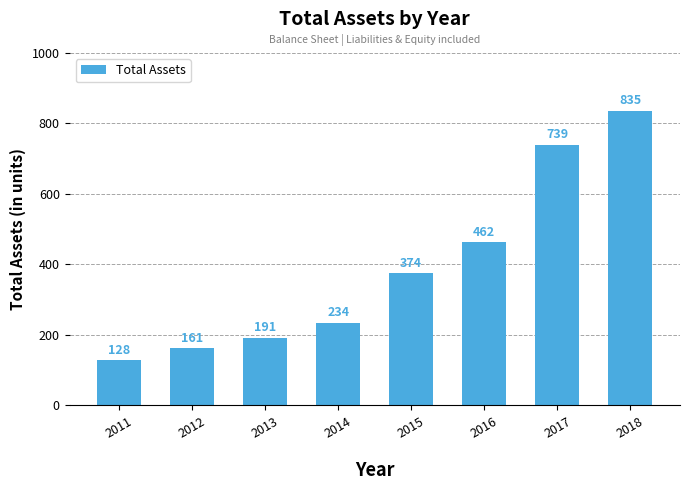

What is the greatest value displayed?

835